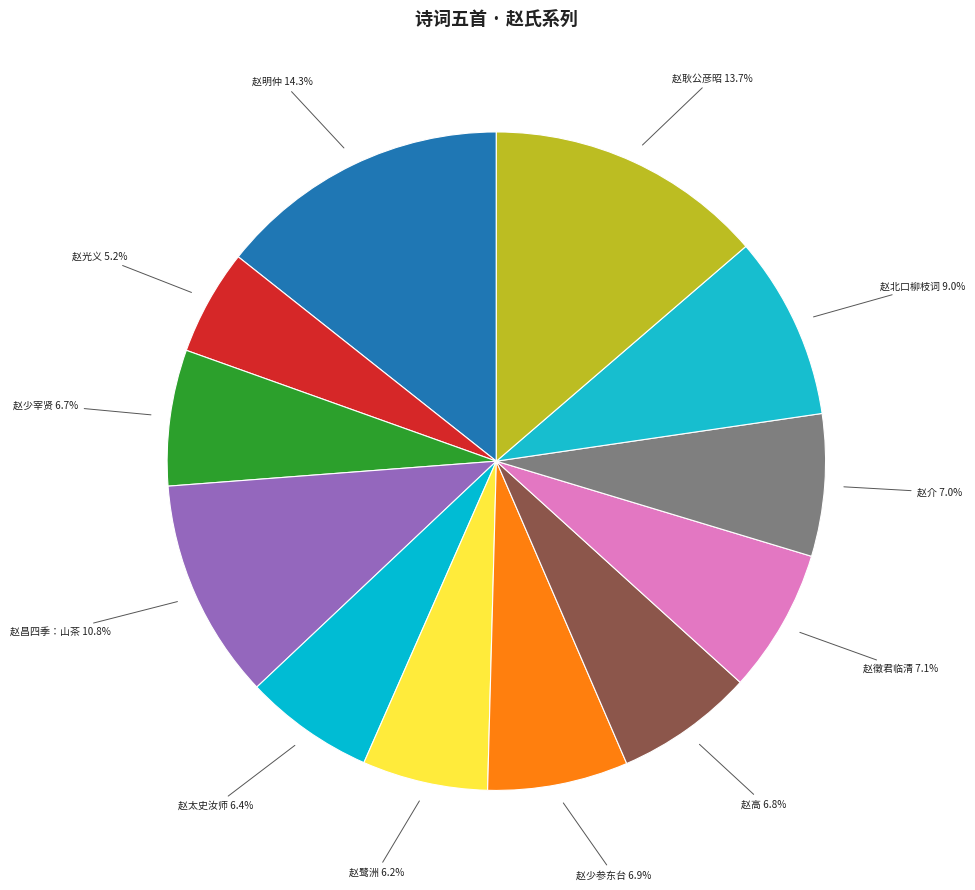

How many slices are in this pie chart?

12